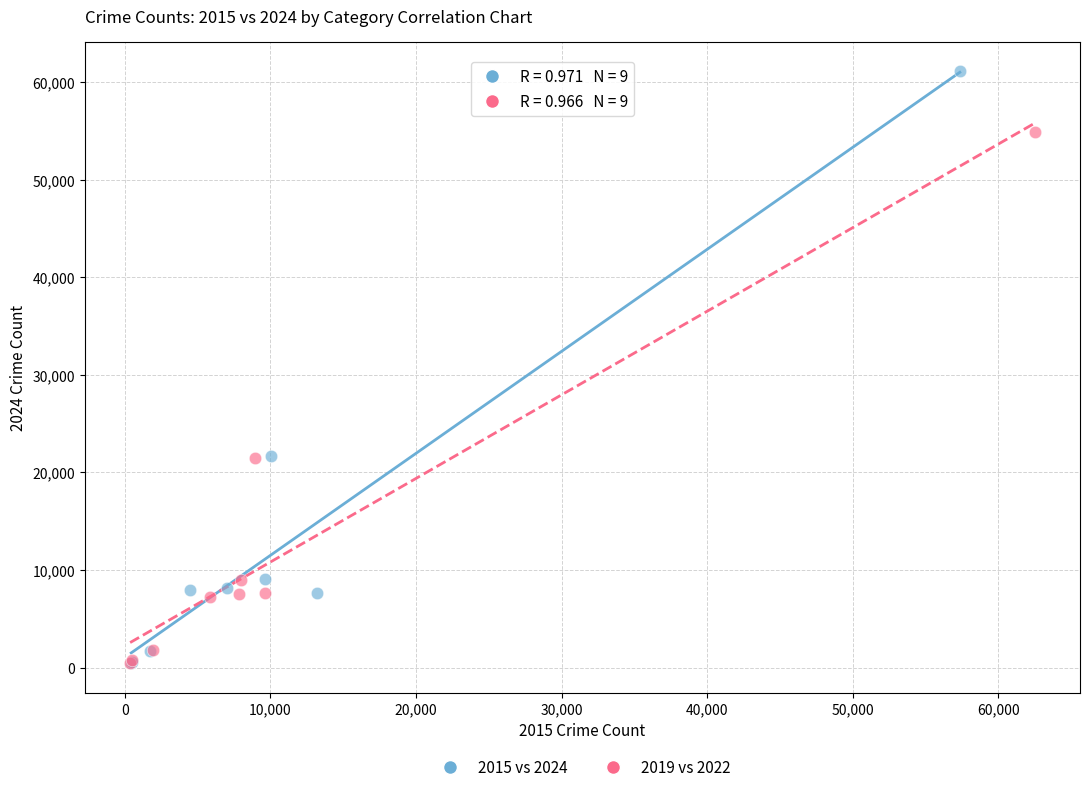

Which series reaches the maximum Y coordinate?

2015 vs 2024